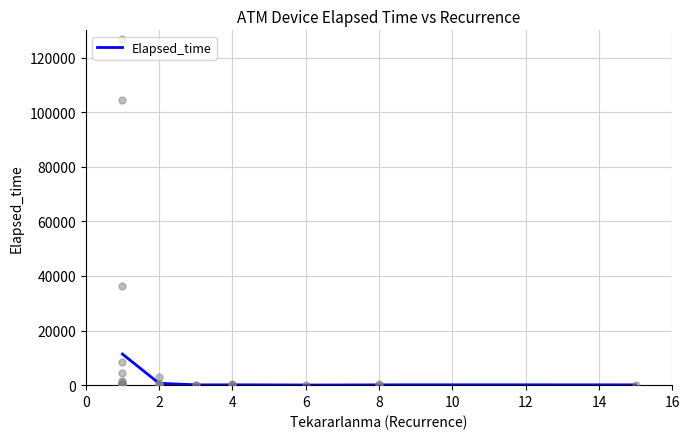

Which has a higher value, 13 or 5?

13